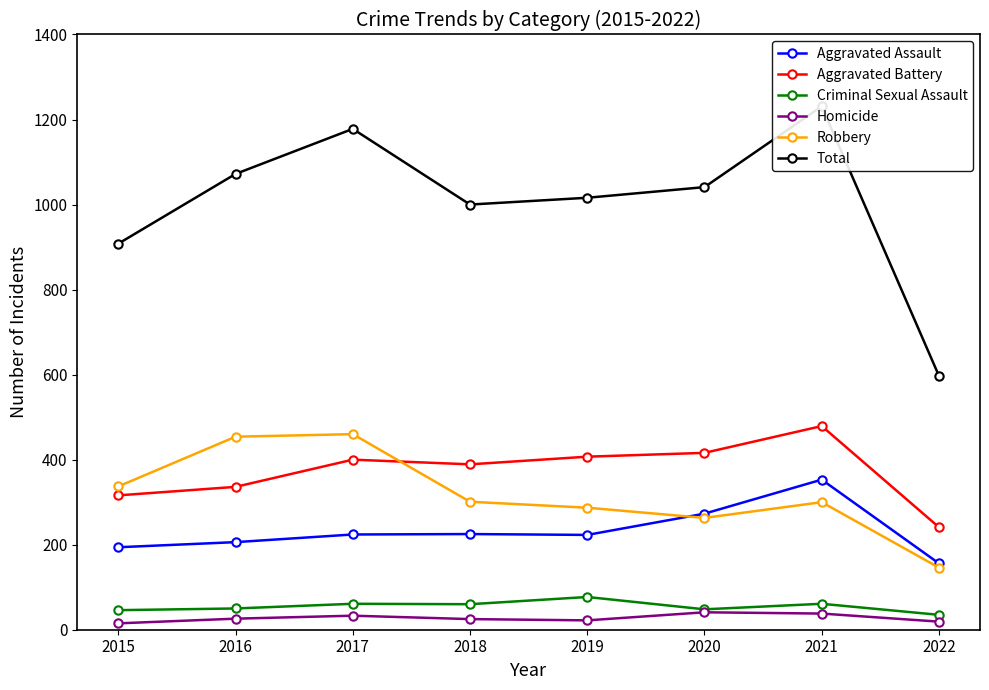

True or false: Homicide and Aggravated Assault cross at least once.

False